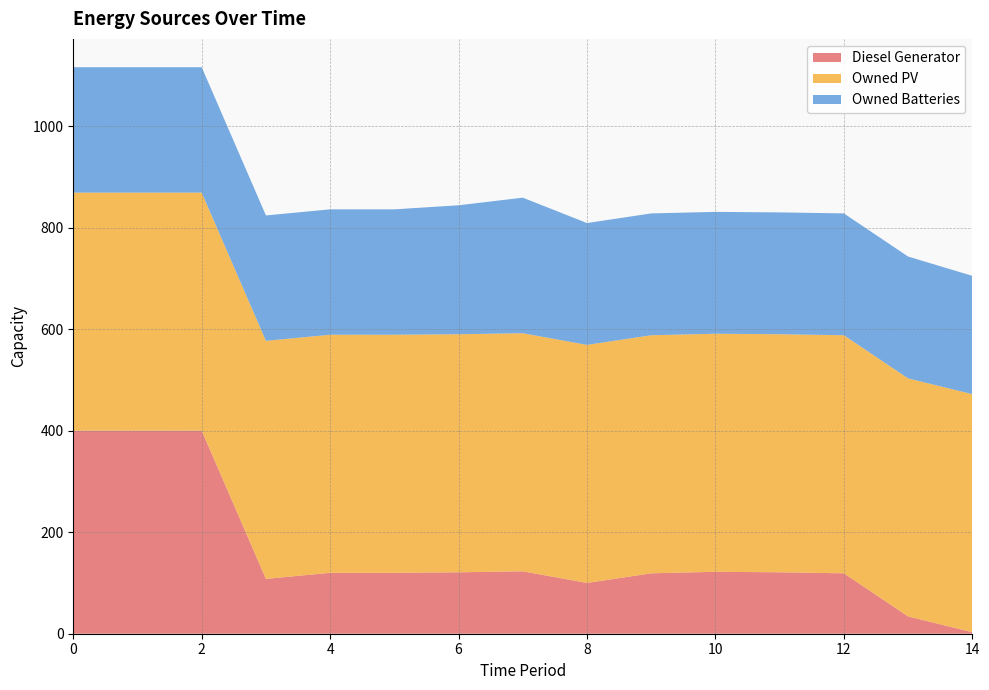

Reading left to right, transcribe all the data shown in this chart.

Diesel Generator: 0=400	1=400	2=400	3=108	4=120	5=120	6=121	7=123	8=100	9=119	10=122	11=121	12=119	13=34	14=3
Owned PV: 0=469	1=469	2=469	3=469	4=469	5=469	6=469	7=469	8=469	9=469	10=469	11=469	12=469	13=469	14=469
Owned Batteries: 0=247	1=247	2=247	3=247	4=247	5=247	6=254	7=267	8=240	9=240	10=240	11=240	12=240	13=240	14=233